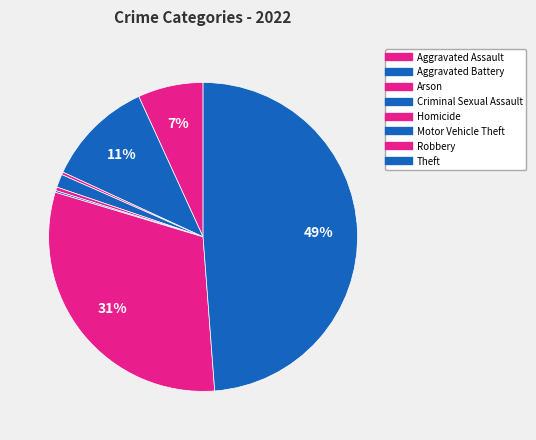

Is there any slice that represents more than half of the pie?

No